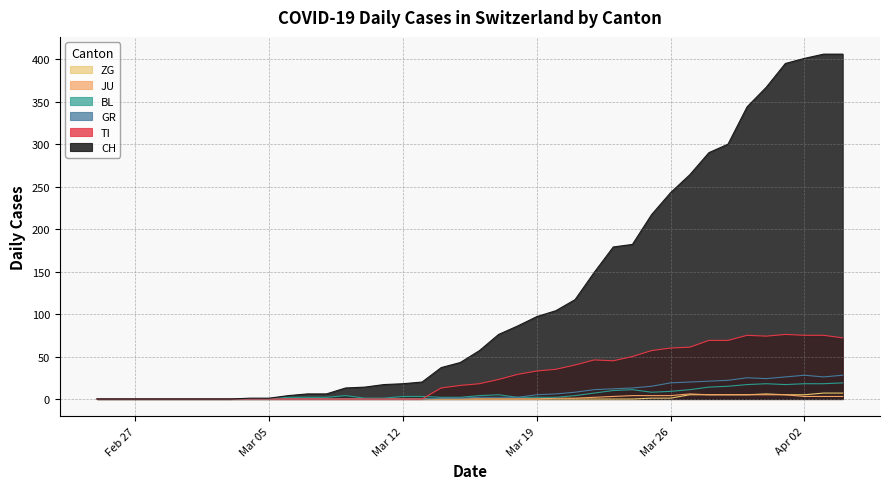

Count the JU values in the range 0 to 3.

31